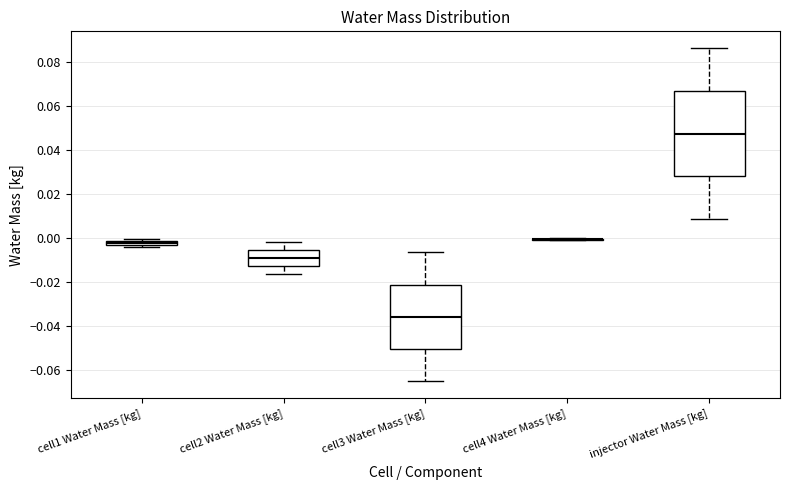

Comparing the boxes themselves (not the whiskers), which one is the tallest?

injector Water Mass [kg]